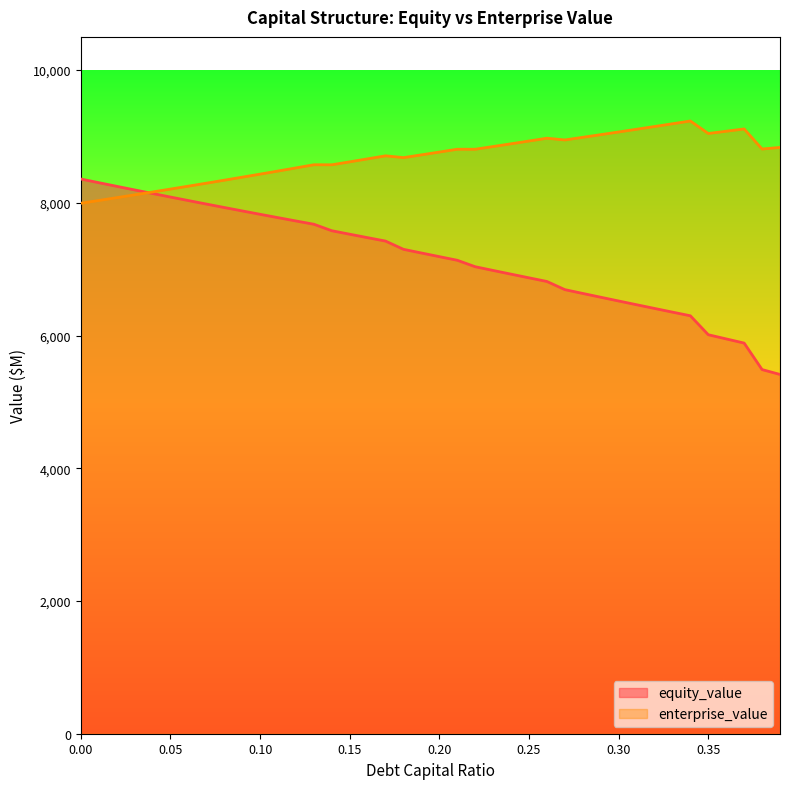

What is the difference between the second highest and minimum values in the debt_capital series?

2889.9